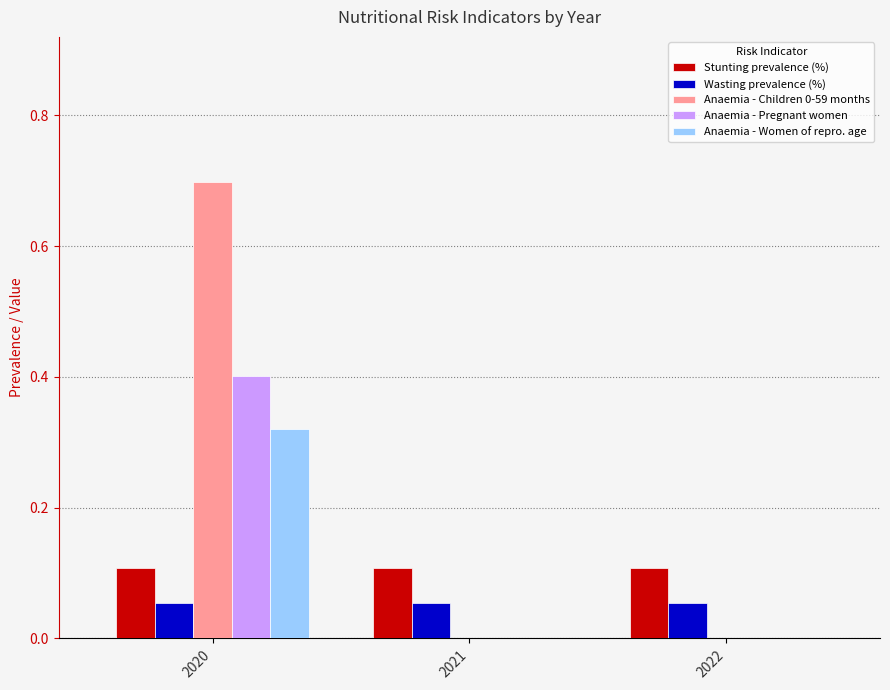

What is the sum of all Anaemia - Children 0-59 months values?

0.7